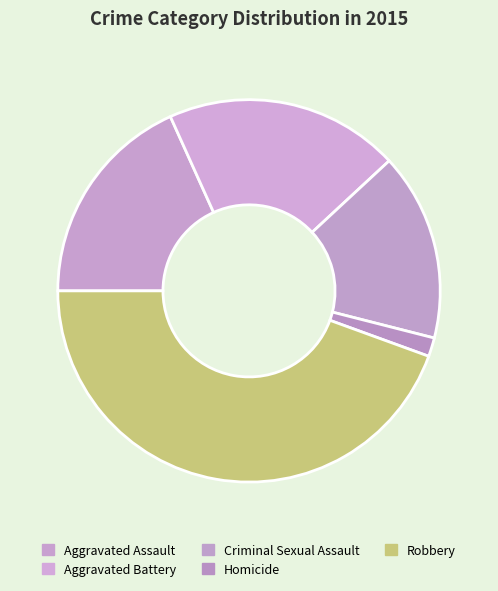

Is it true that Aggravated Battery is 14% of the pie?

False